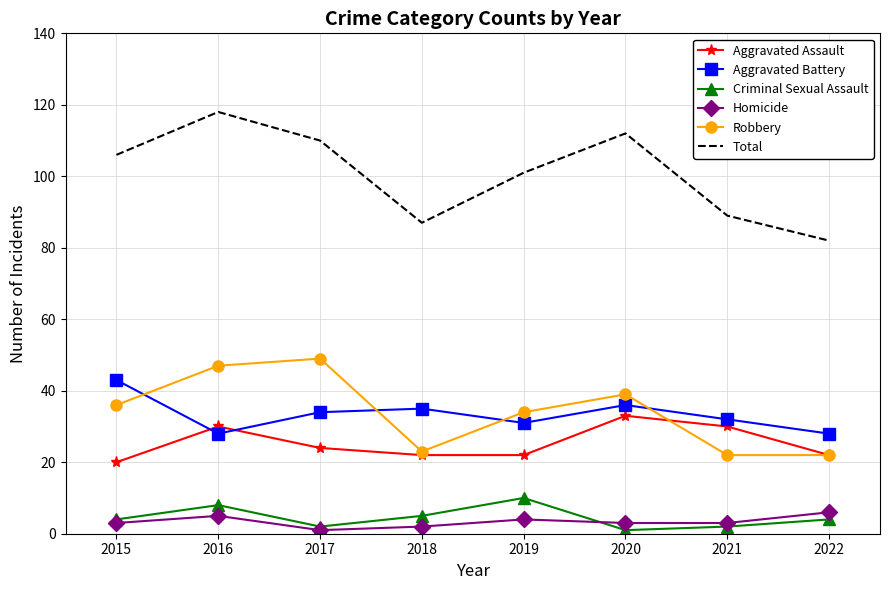

The value of Criminal Sexual Assault at 2018 is 5. True or false?

True